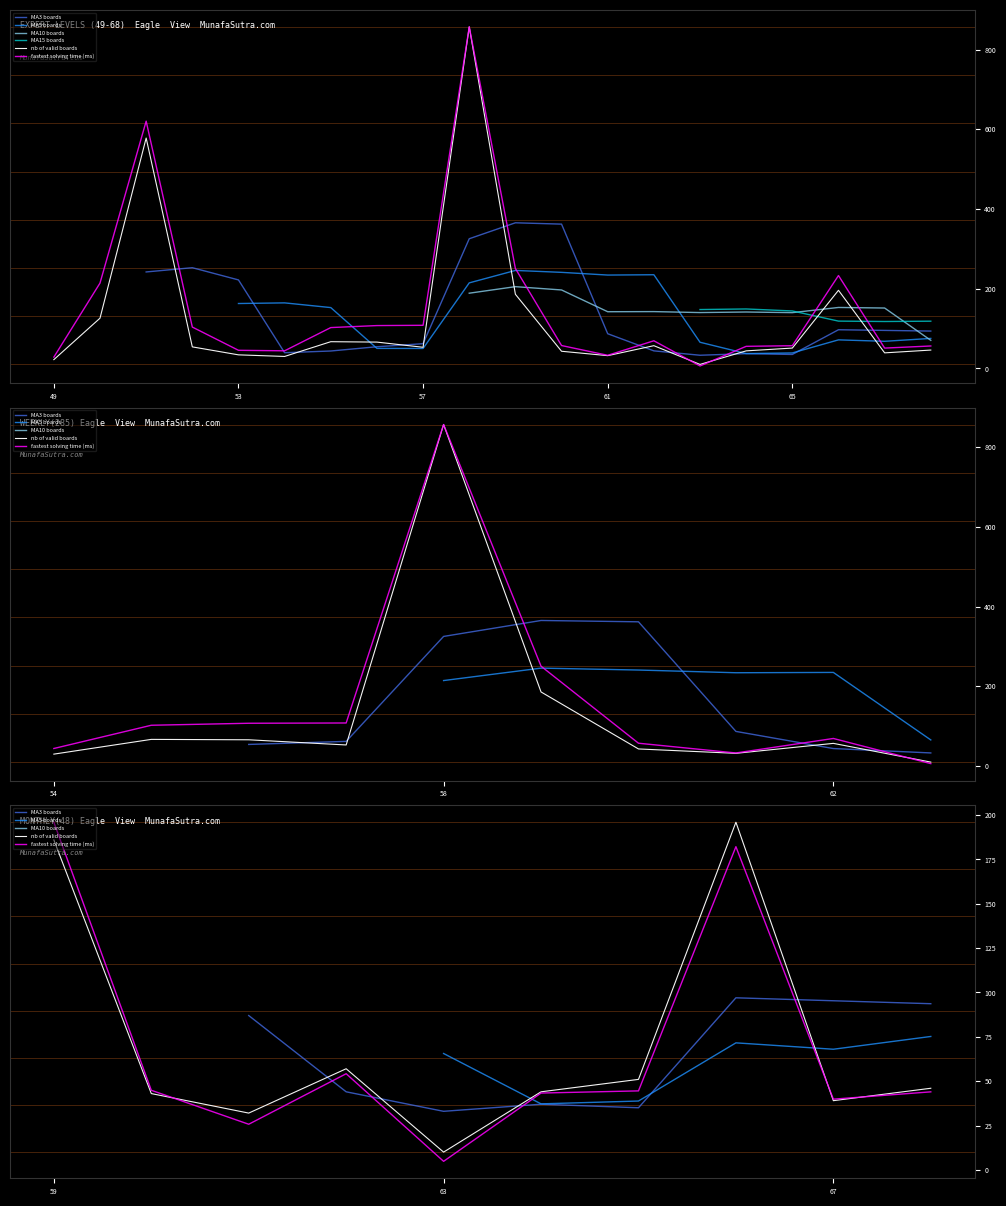

How many values in the fastest solving time (ms) series are below 69?

10